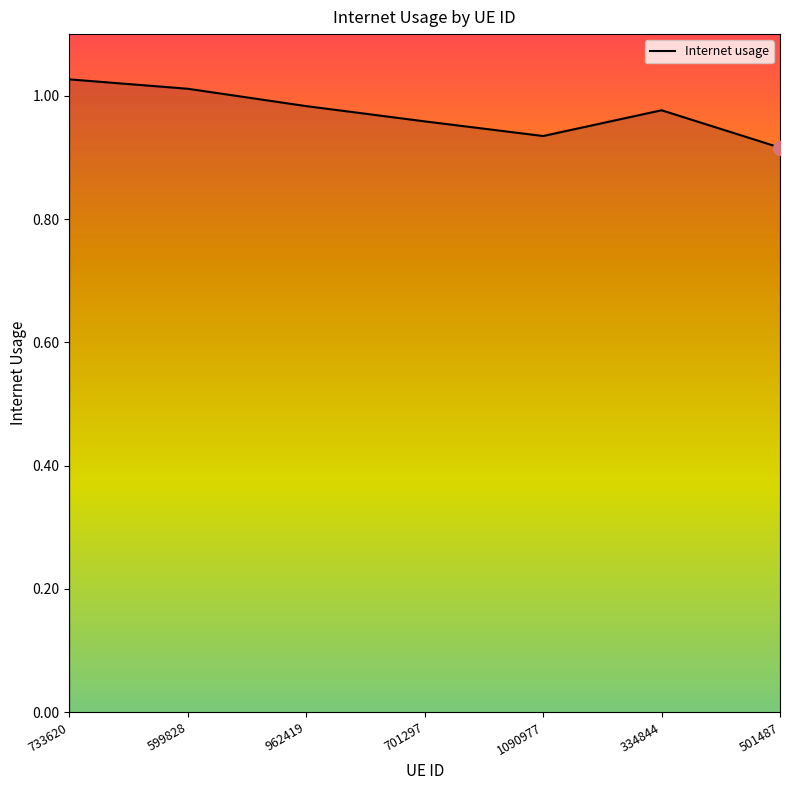

Where is the first local minimum?

1090977